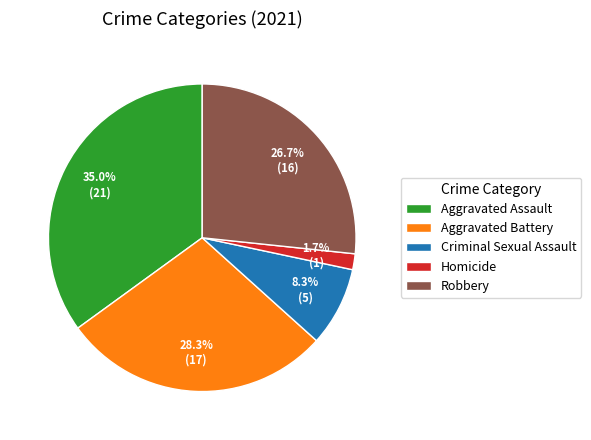

The Robbery slice represents 27% of the pie. True or false?

True